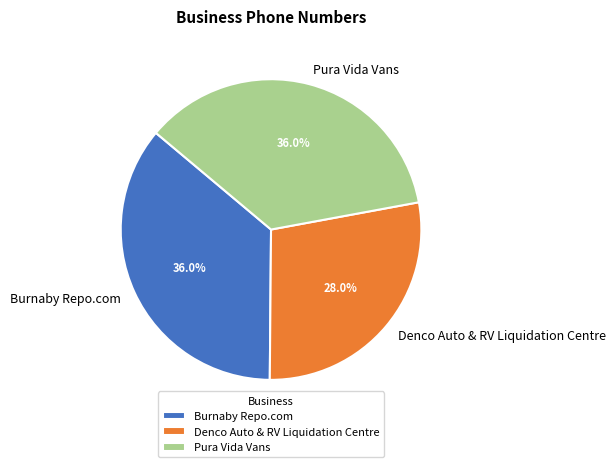

Does any single category account for the majority?

No